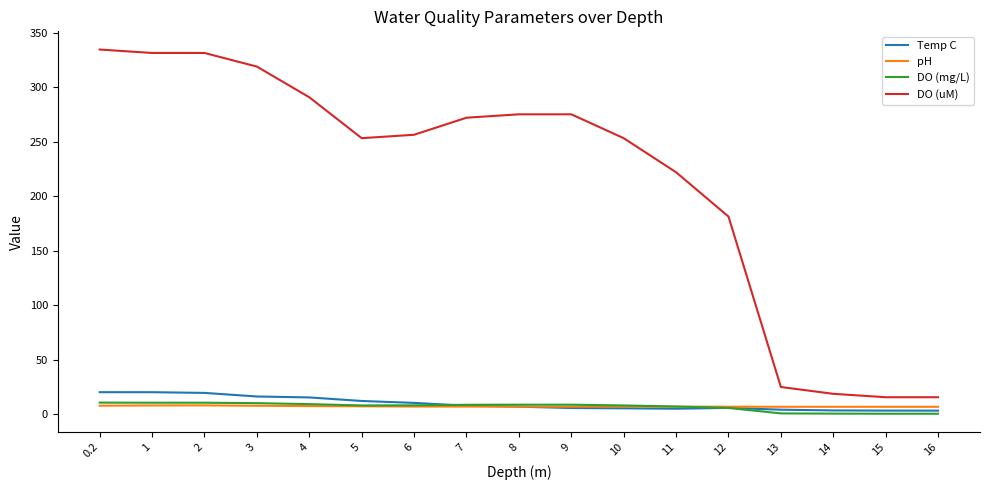

What is the spread (max minus min) of values at 15?

15.1